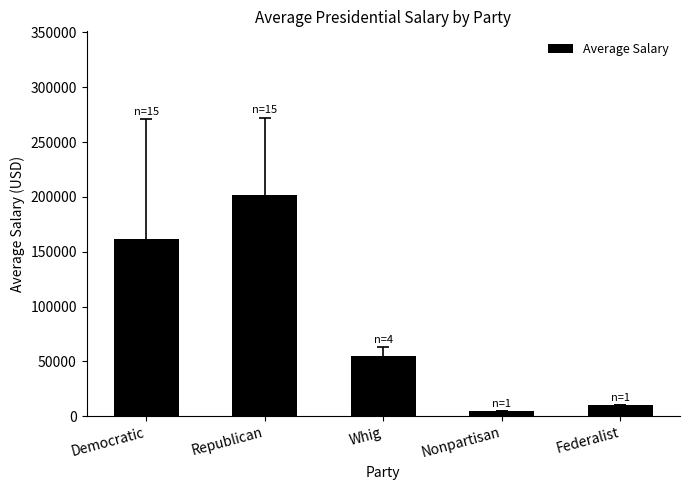

What is the label of the 1st bar from the left?

Democratic